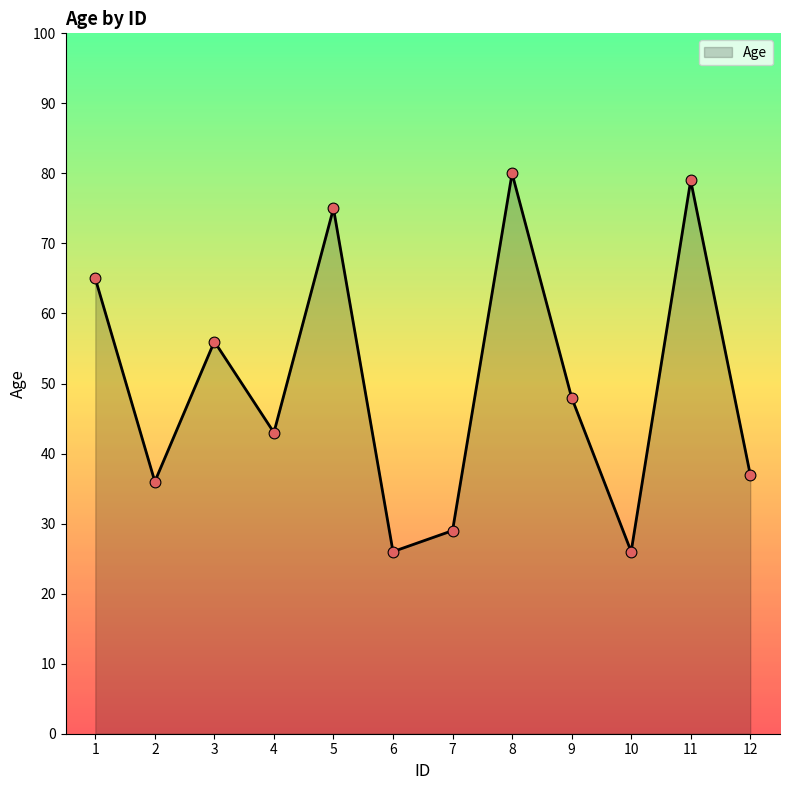

What is the change in value from 2 to 12?

+1